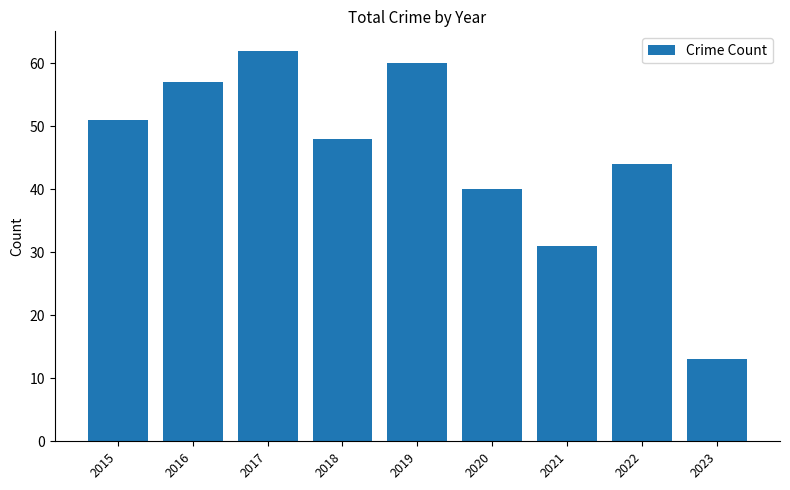

What is the change in value from 2015 to 2022?

-7